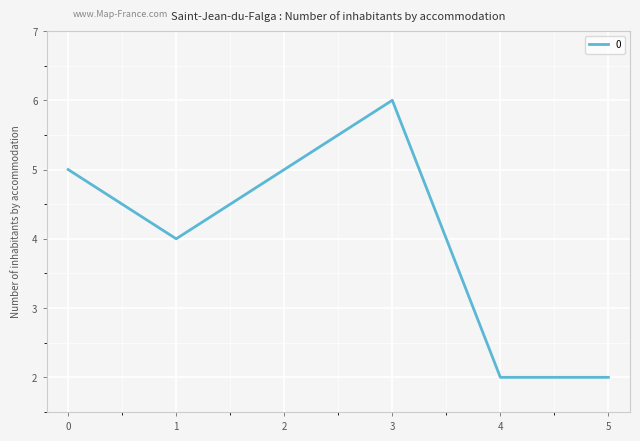

How many categories are shown in the chart?

6